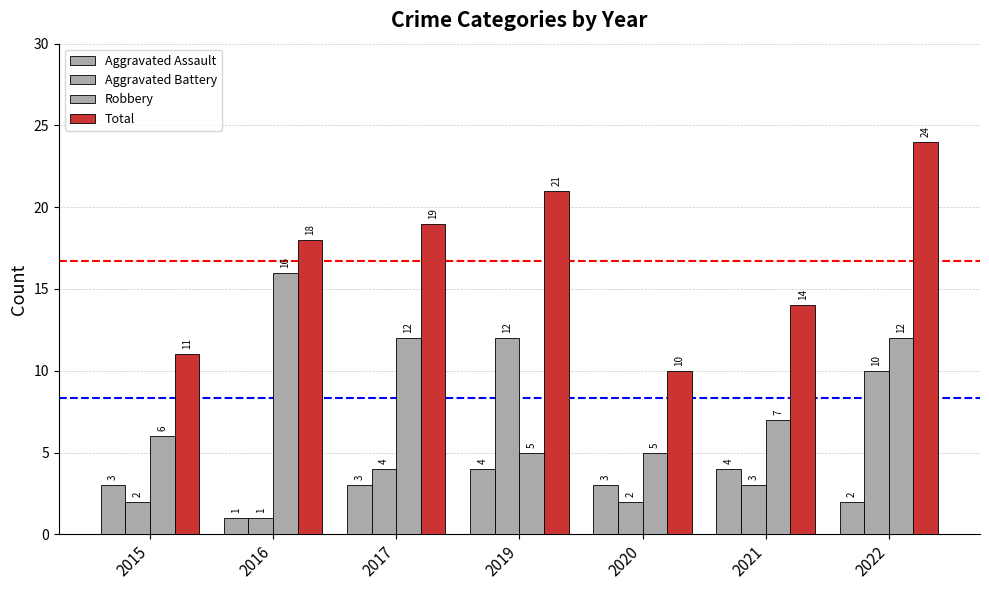

How many bars are there in total?

28